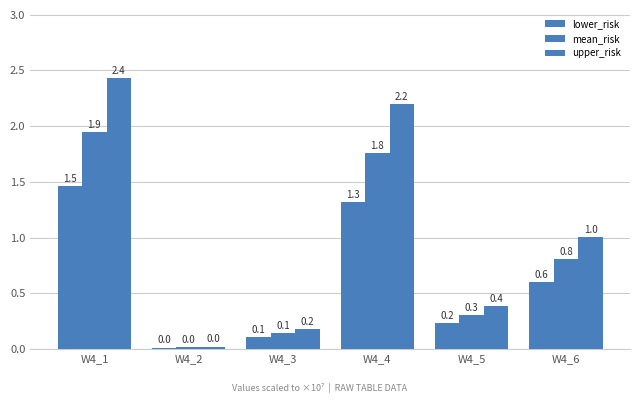

Is the value of mean_risk at W4_6 greater than the value of upper_risk at W4_2?

Yes